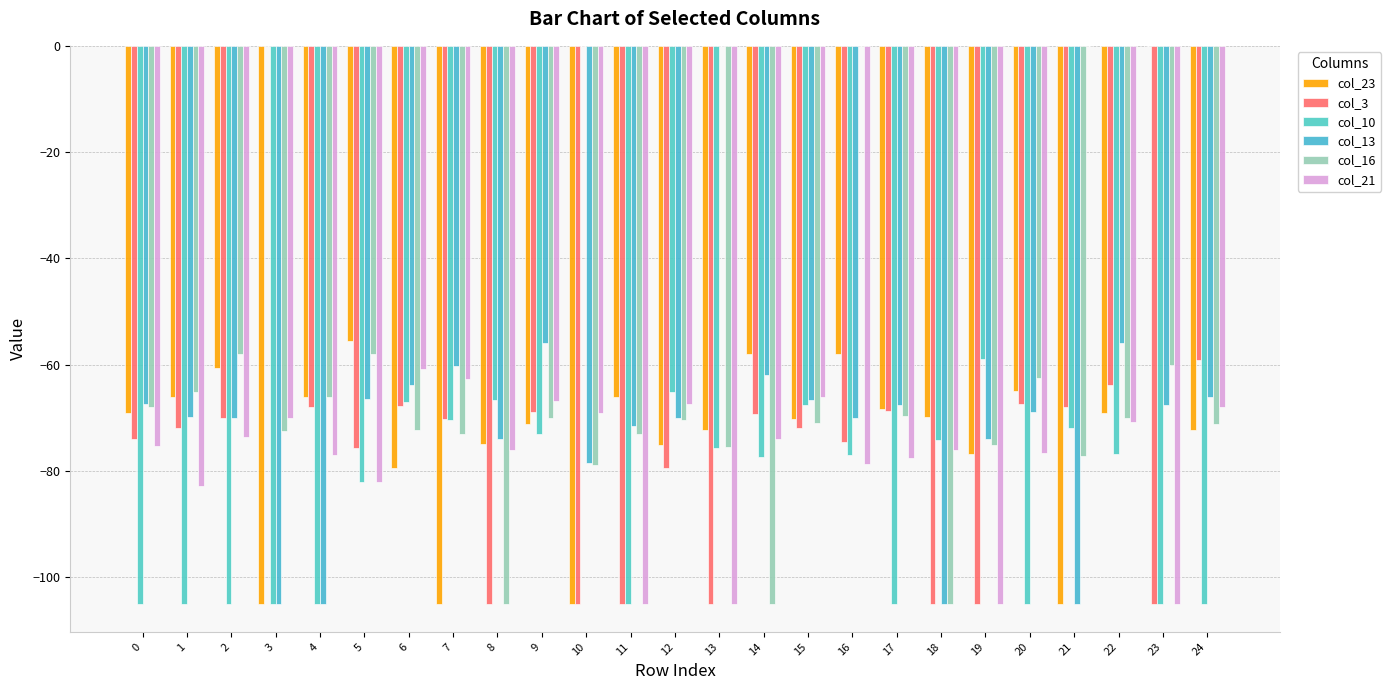

Are the bars horizontal?

No